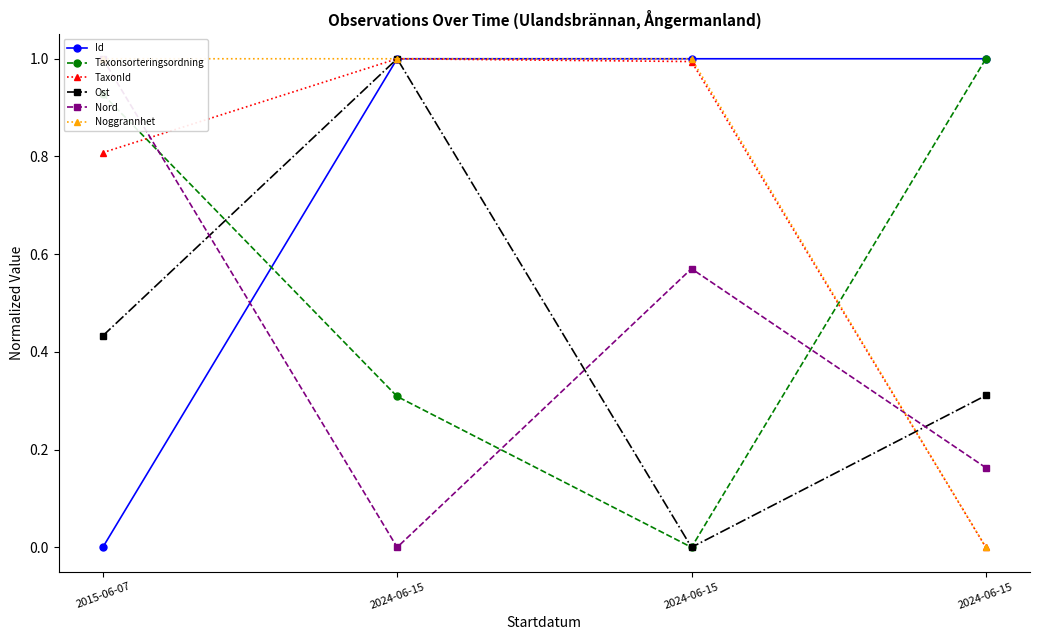

Which category has the highest value across all series?

2024-06-15